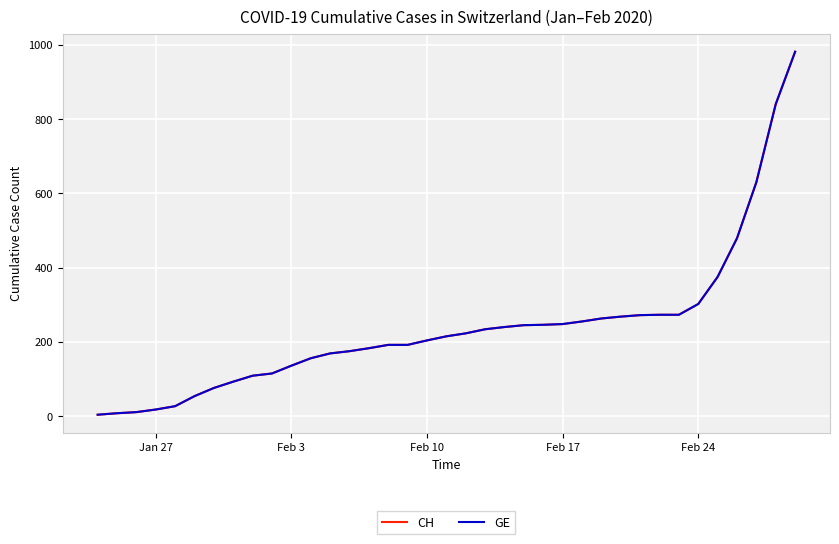

Does the chart display data point markers on the line(s)?

No